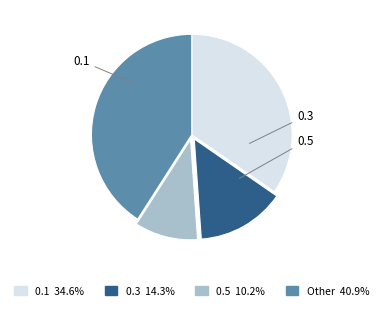

Does any single category account for the majority?

No